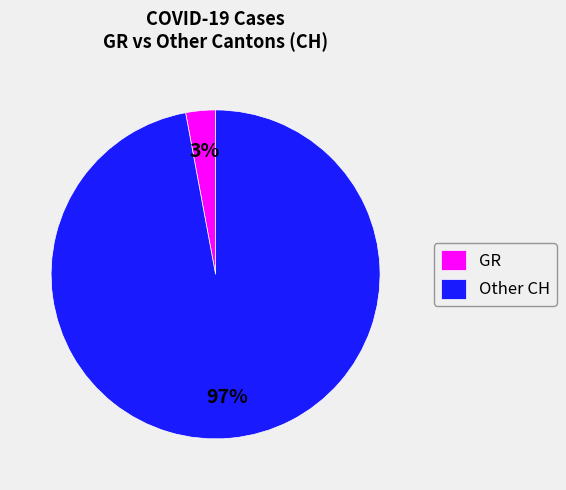

Between GR and Other CH, which is larger?

Other CH